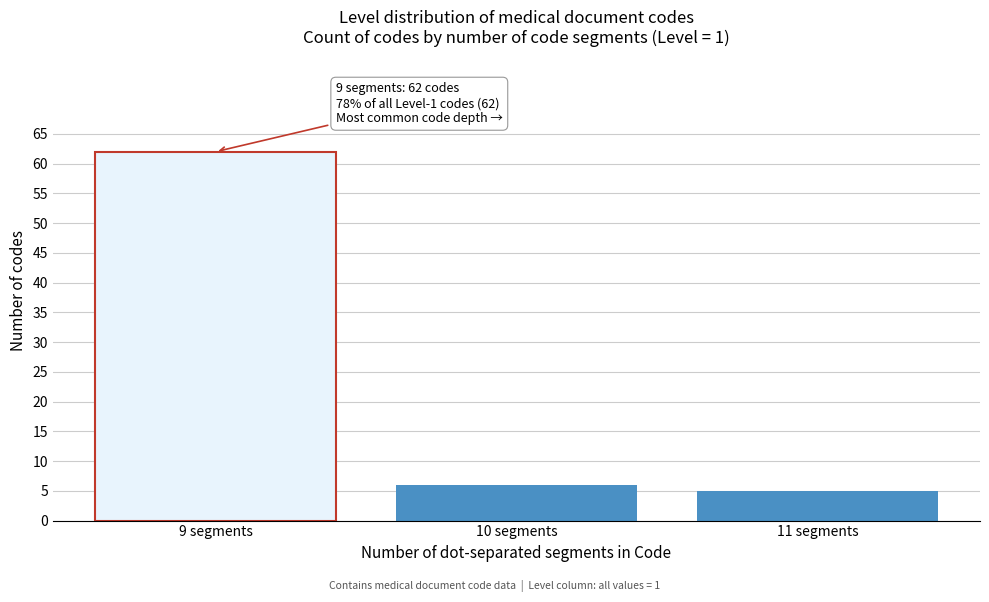

Reading left to right, list all the values displayed in this chart.

9 segments=62	10 segments=6	11 segments=5